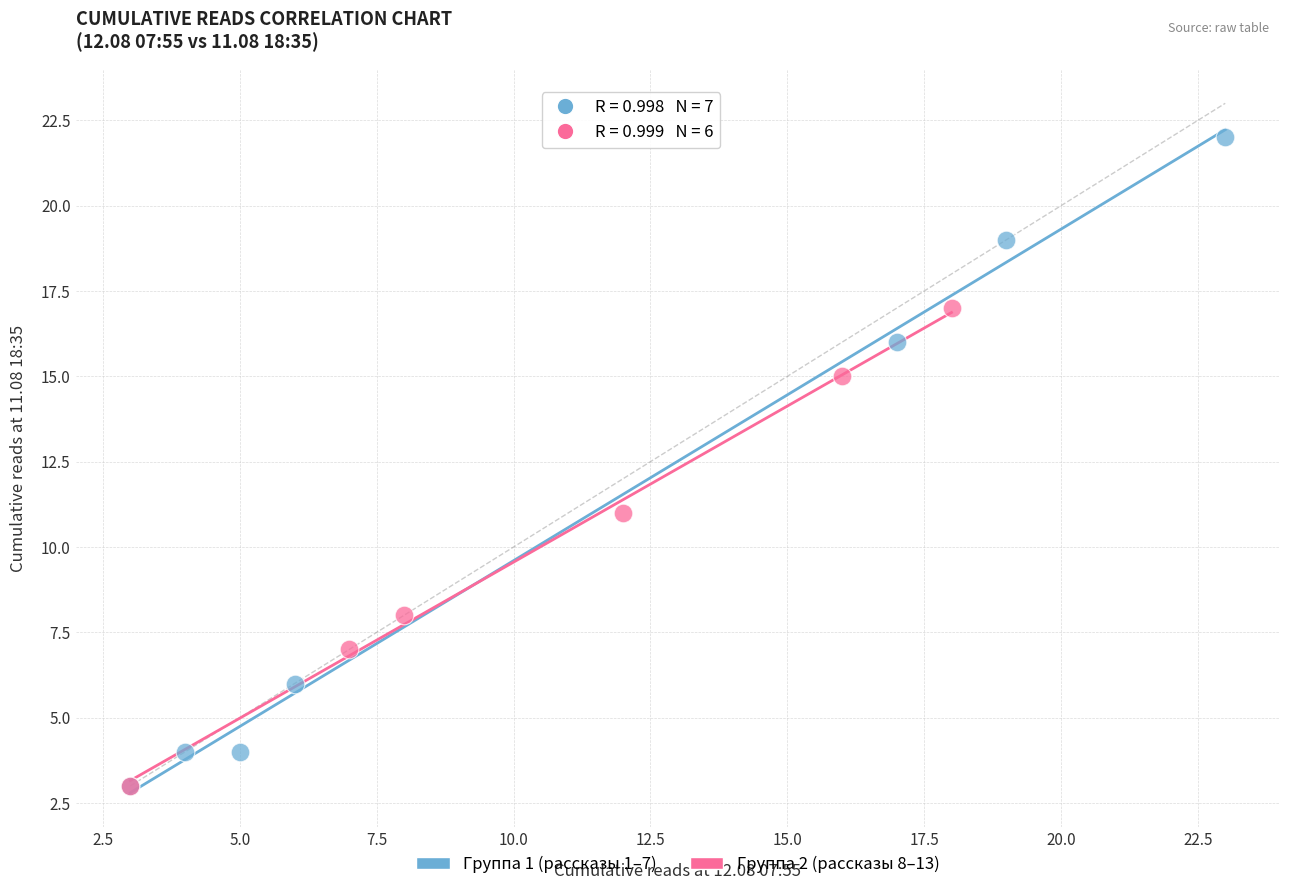

Which series has the widest spread of Y values?

Группа 1 (рассказы 1–7)